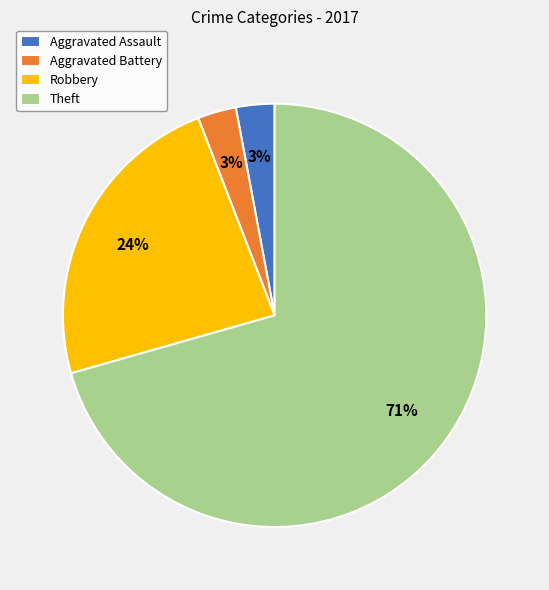

Which slice is the largest?

Theft